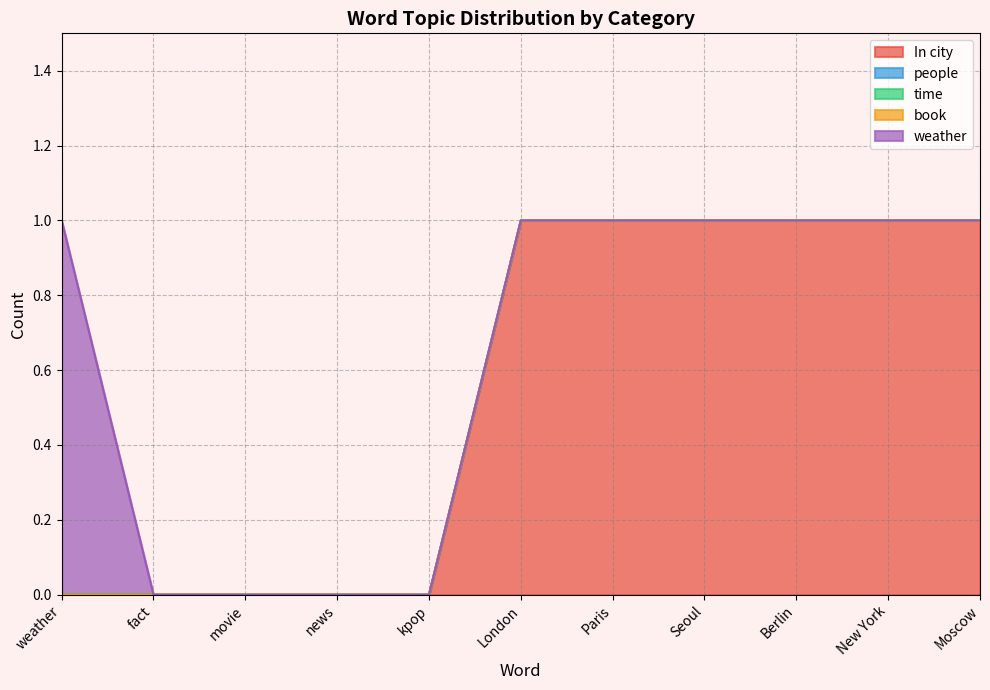

Where is time nearest to the value 0?

weather